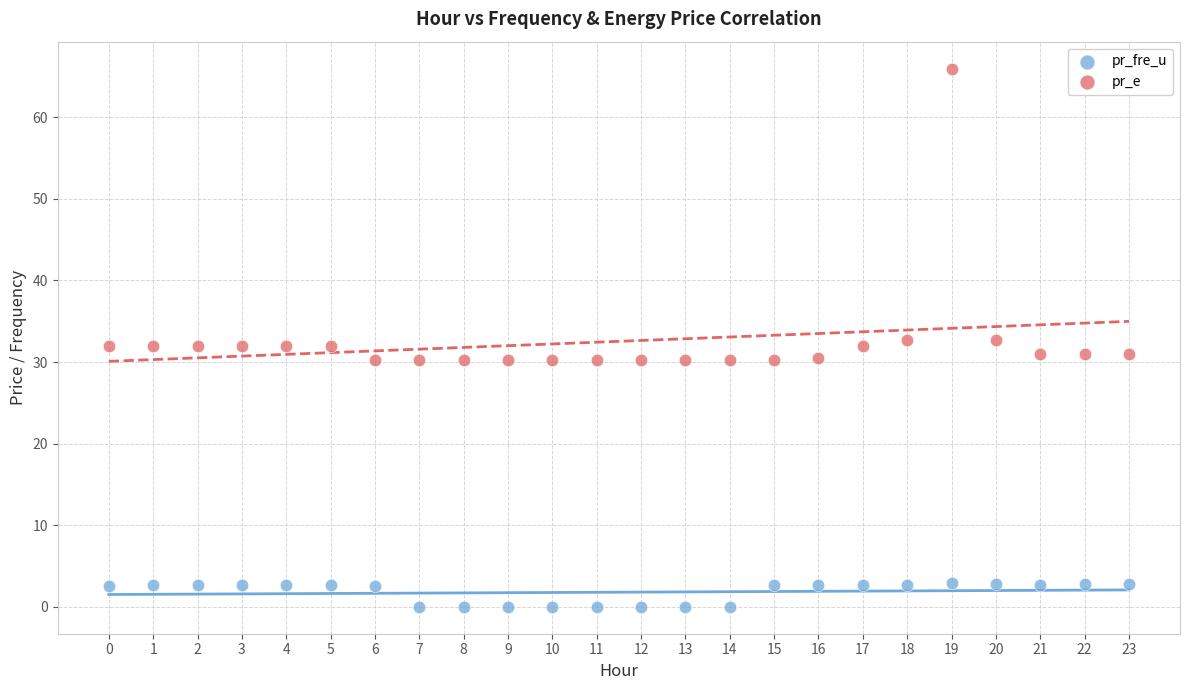

Across all data points, what is the range of Y values (max minus min)?

66.0